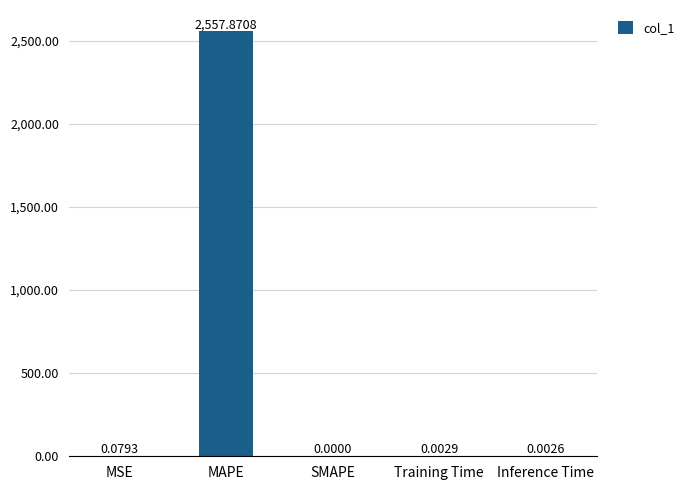

The value at Inference Time is 0.0. True or false?

True